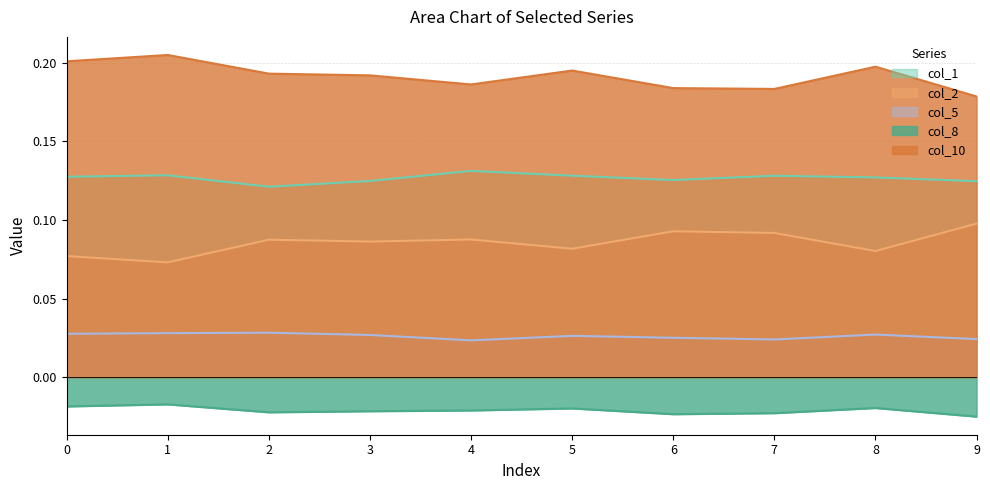

Does the chart display data point markers on the line(s)?

No